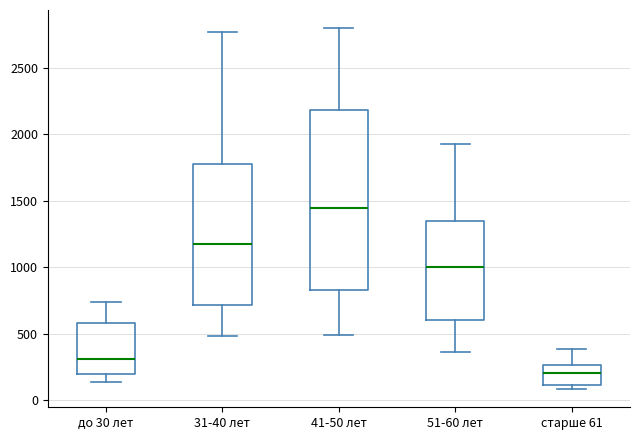

Which box is the tallest, from its lower edge to its upper edge?

41-50 лет